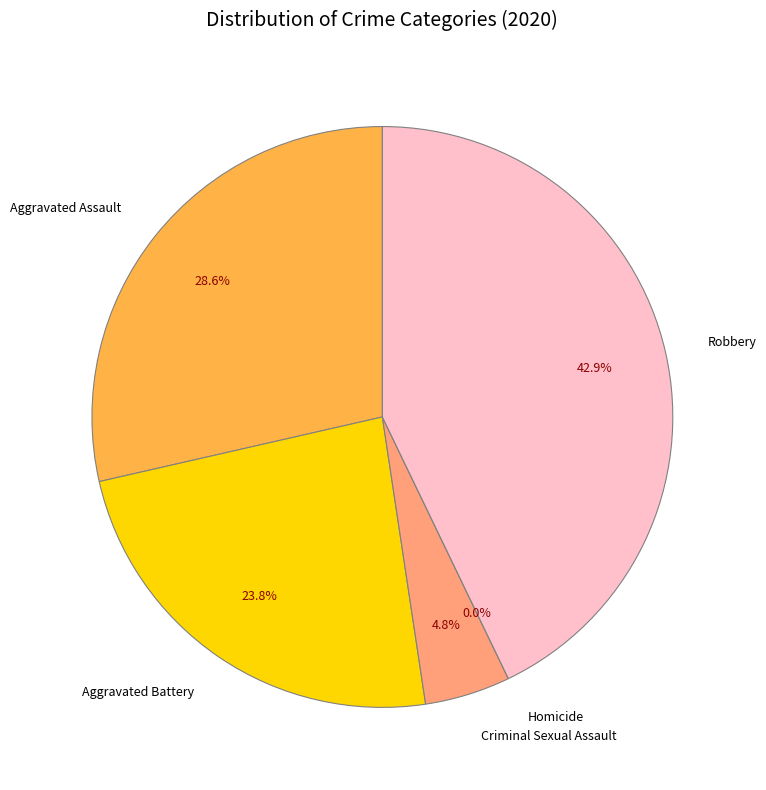

Does Criminal Sexual Assault represent more than half of the total?

No